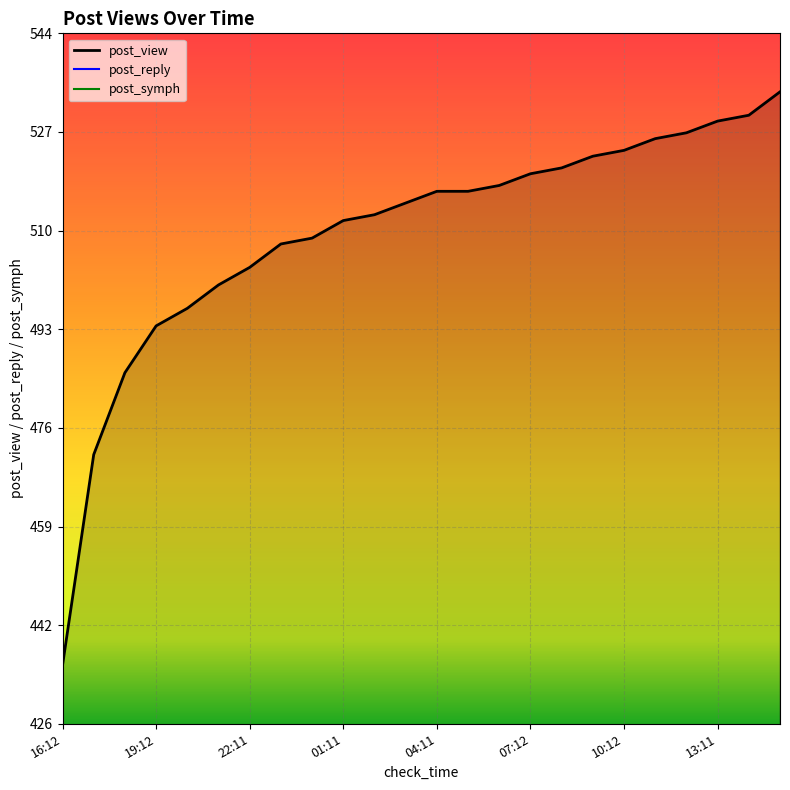

The post_view series shows 524.0 at 10:12. True or false?

True